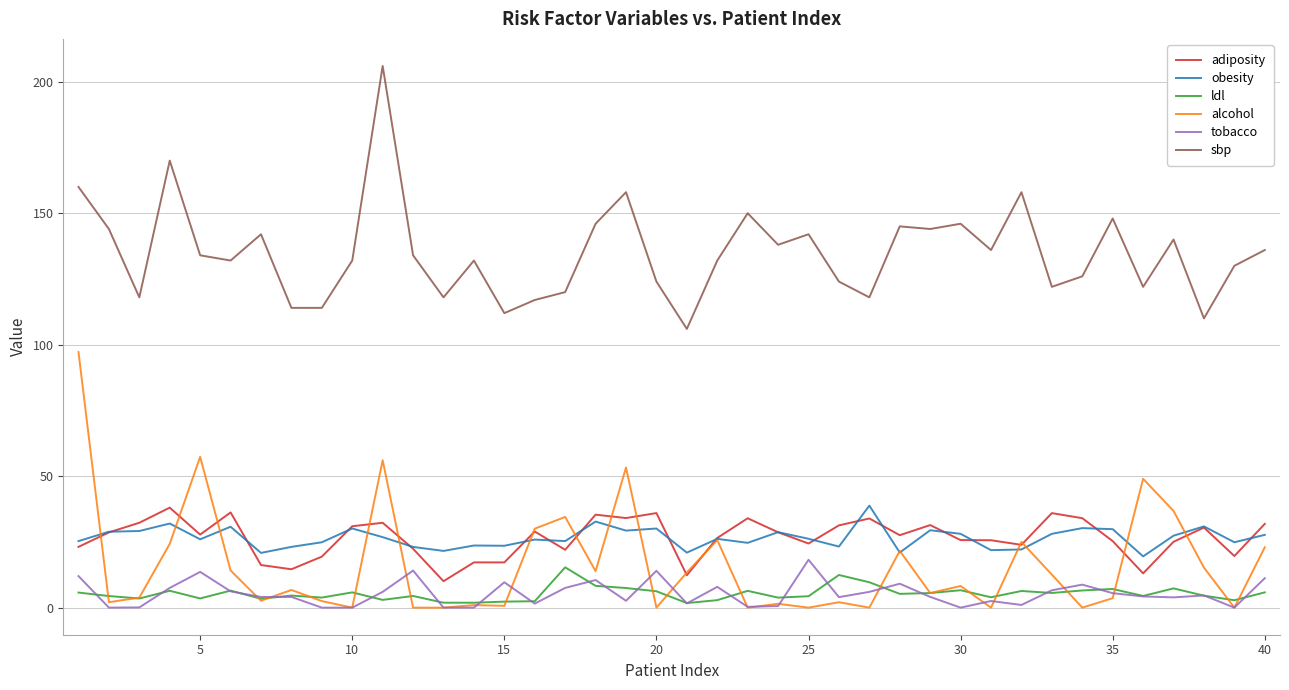

True or false: obesity and tobacco cross at least once.

False